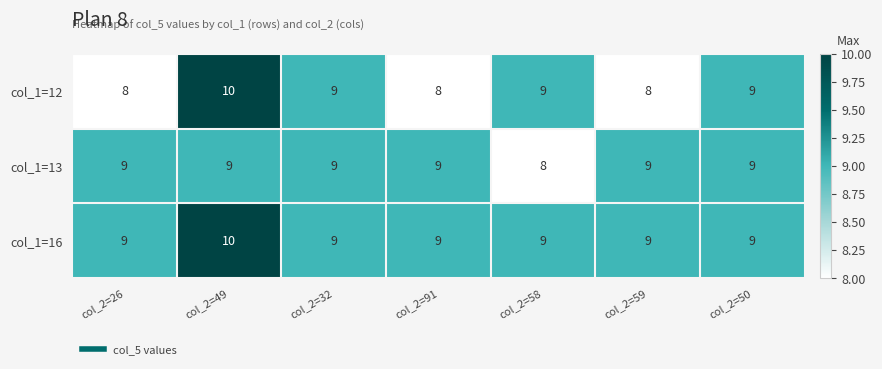

The value of col_1=12 at col_2=59 is 8. True or false?

True